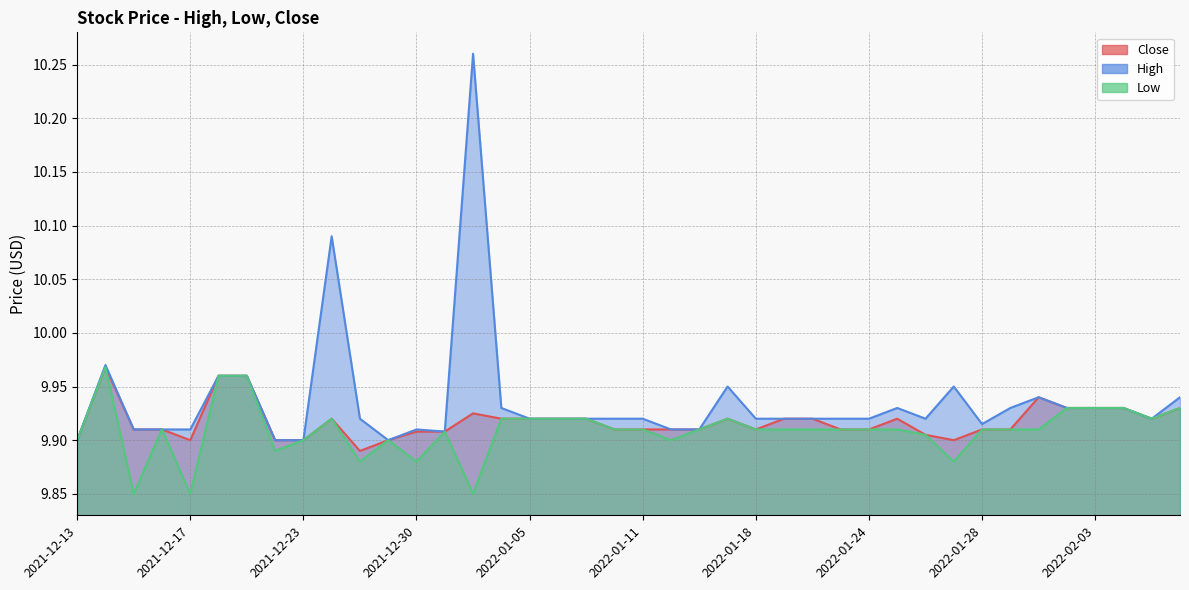

What are all the series names shown in the legend?

Close, High, Low